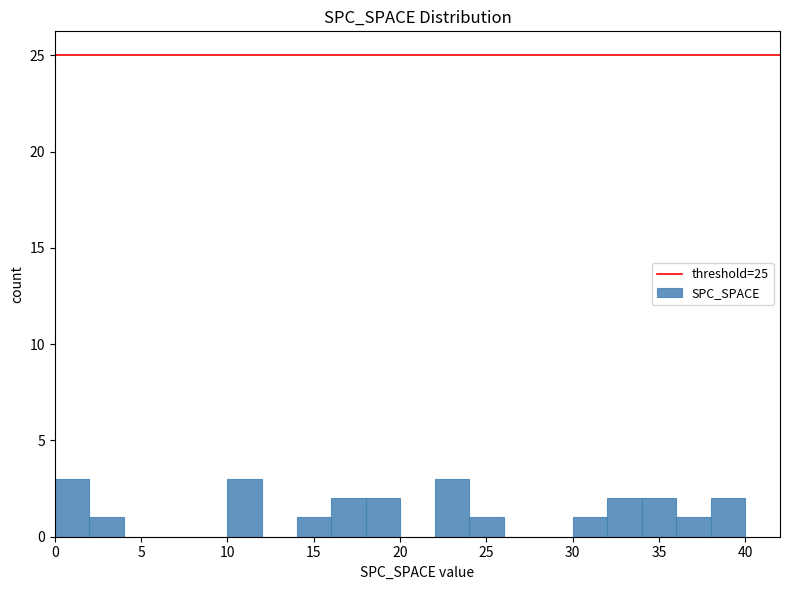

What is the height of the bar covering 36 to 38 on the x-axis? The values are not printed on the chart, so give them approximately, as read against the axis.

1